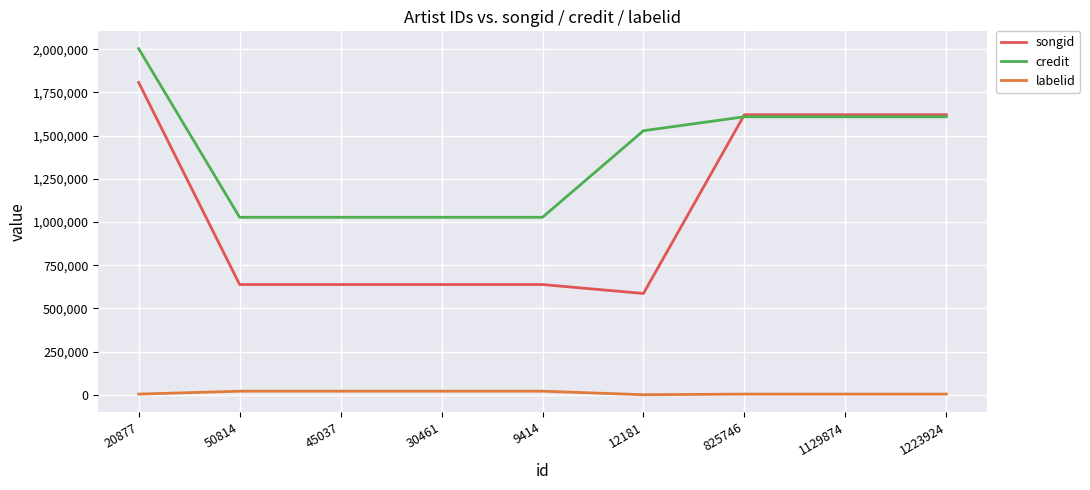

What is the average value of the songid series?

1089885